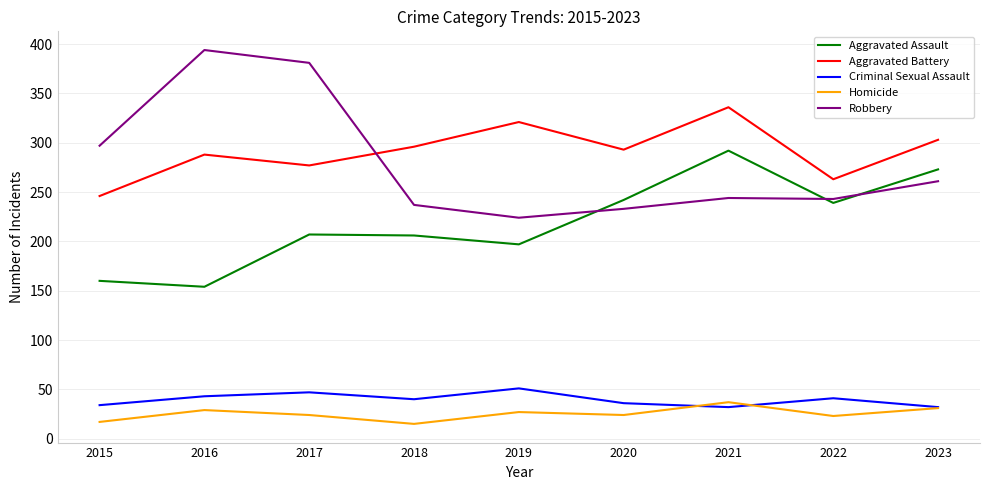

Is the value of Criminal Sexual Assault at 2018 greater than the value of Homicide at 2017?

Yes